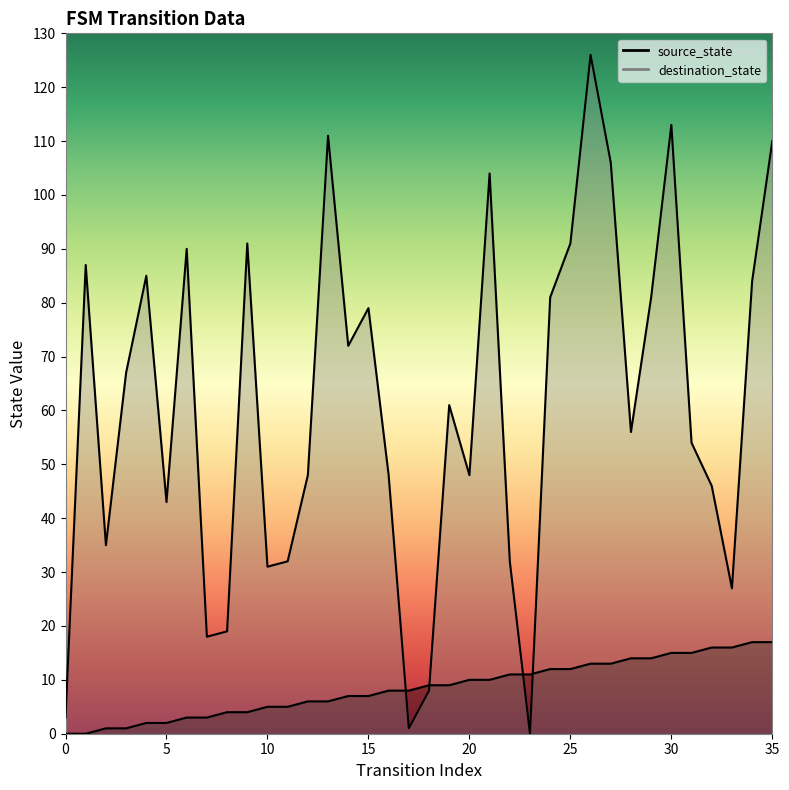

What are all the series names shown in the legend?

source_state, destination_state